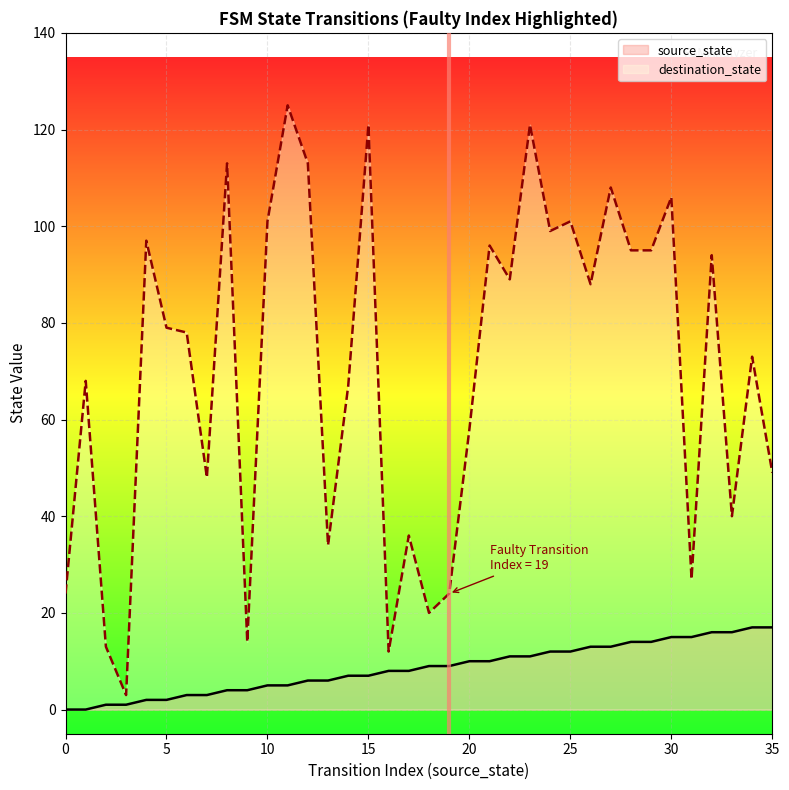

Where is the first local minimum for destination_state?

3